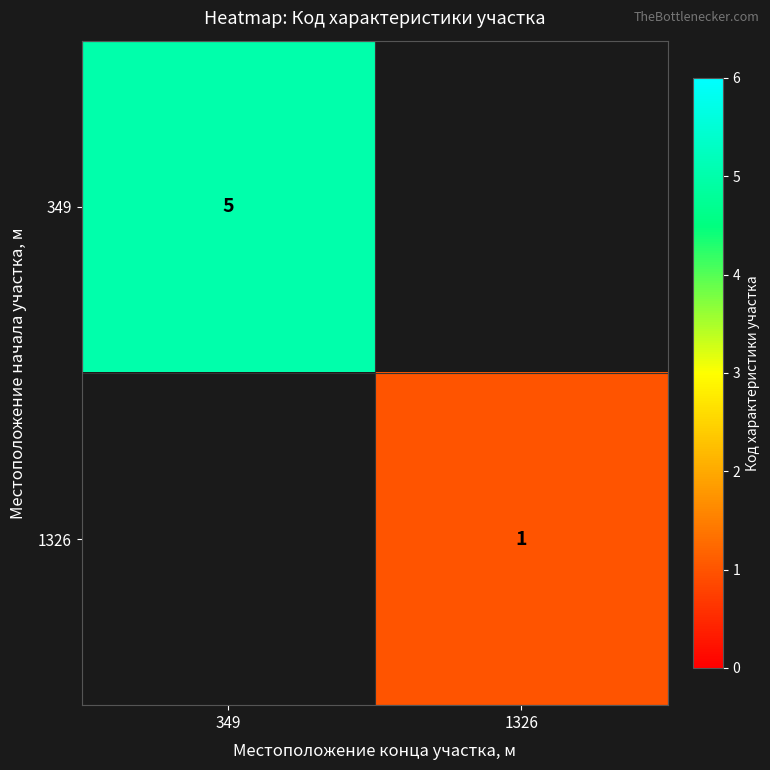

Is it true that 349 equals 7 at 349?

False